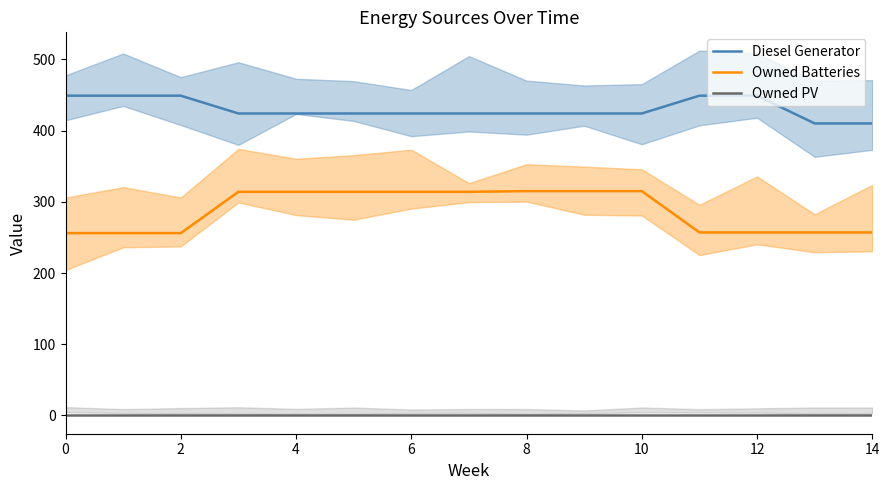

Count the number of data series in this chart.

3